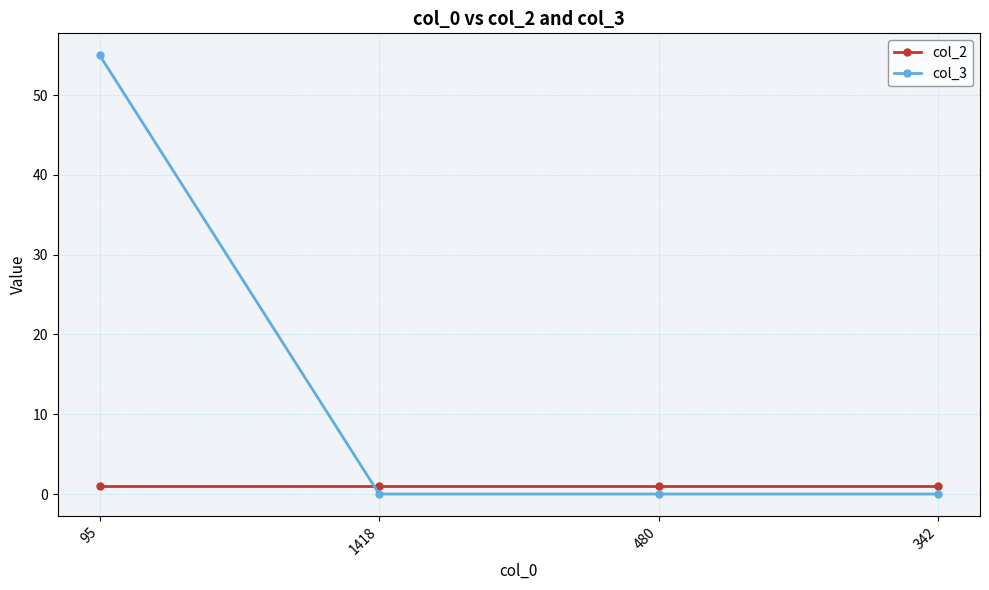

Reading right to left, list all the values displayed in this chart.

col_2: 1	1	1	1
col_3: 0	0	0	55